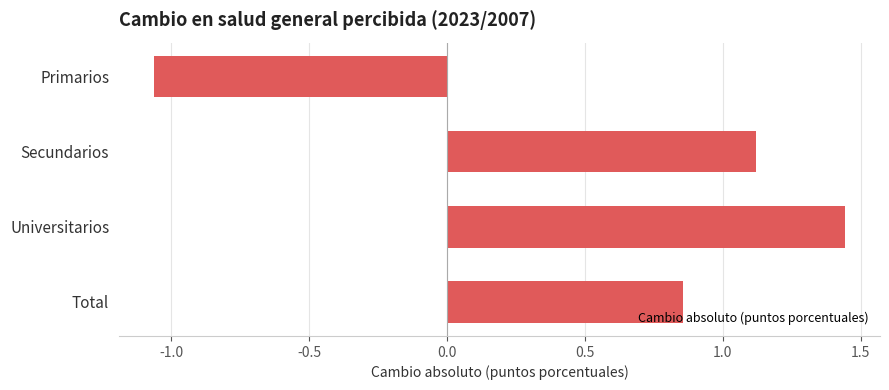

How many values are below zero?

1